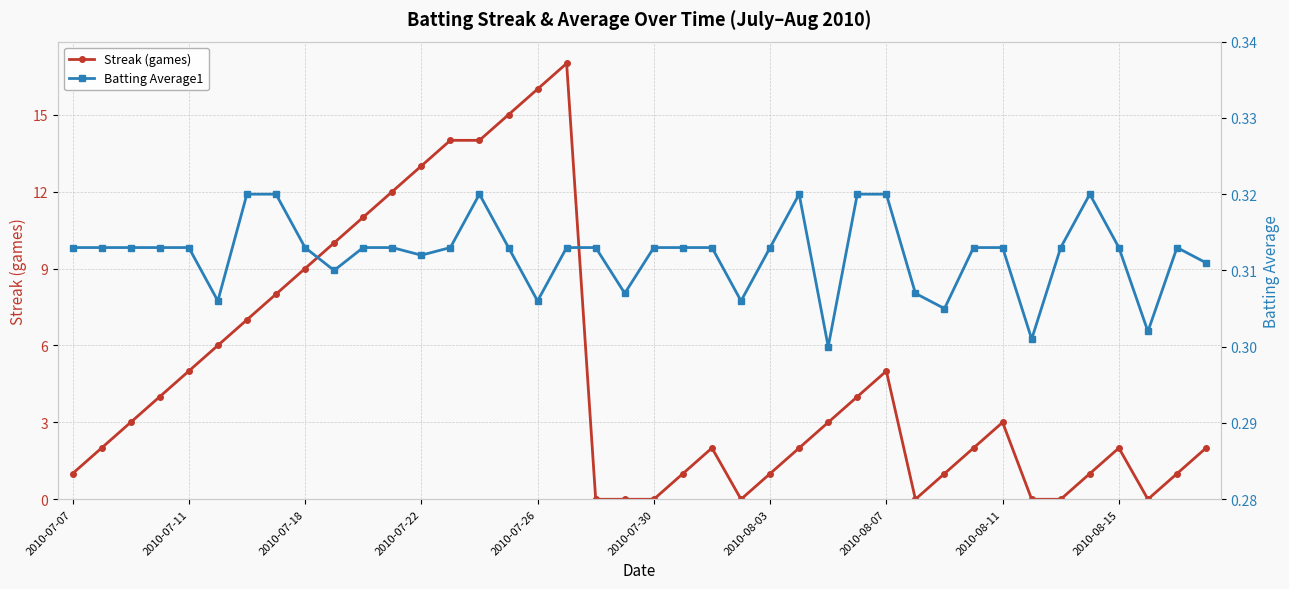

What is the greatest value displayed?

17.0